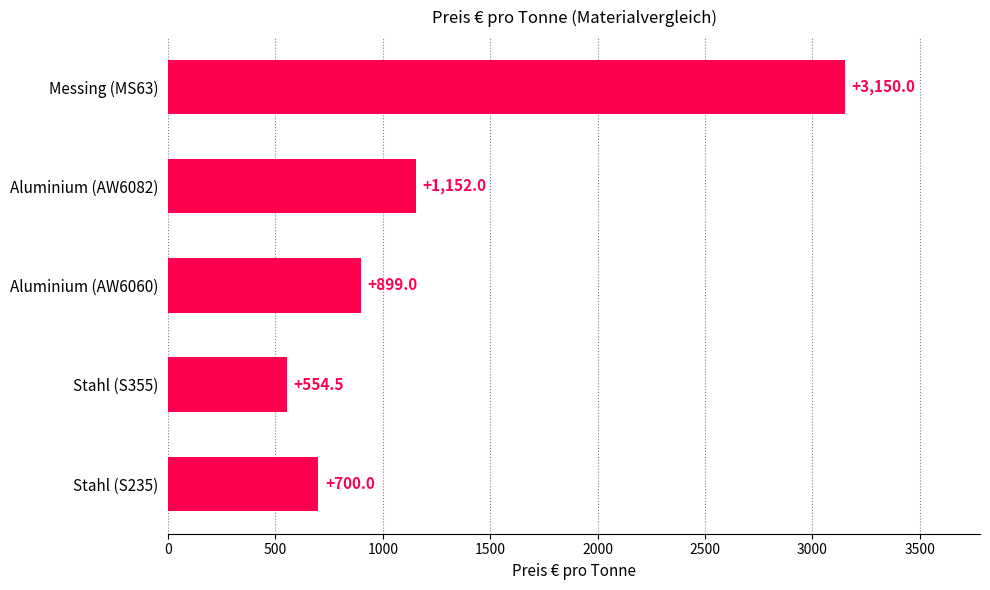

Which label corresponds to the largest value in the chart?

Messing (MS63)